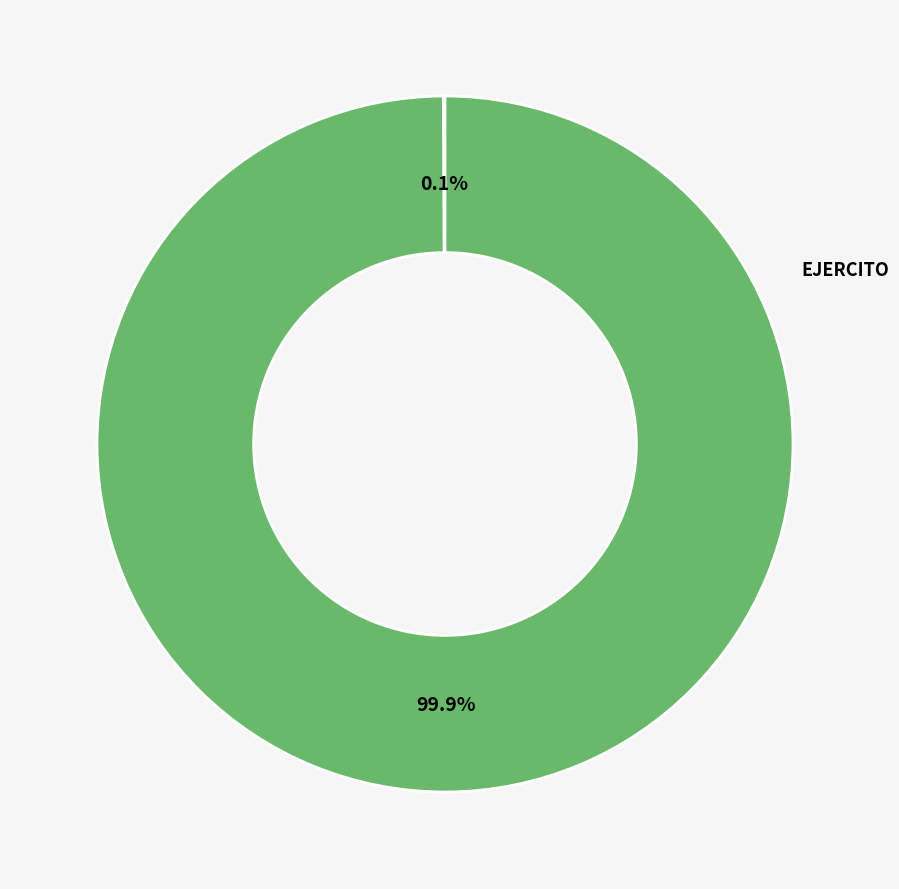

Is there a majority slice in this chart?

Yes